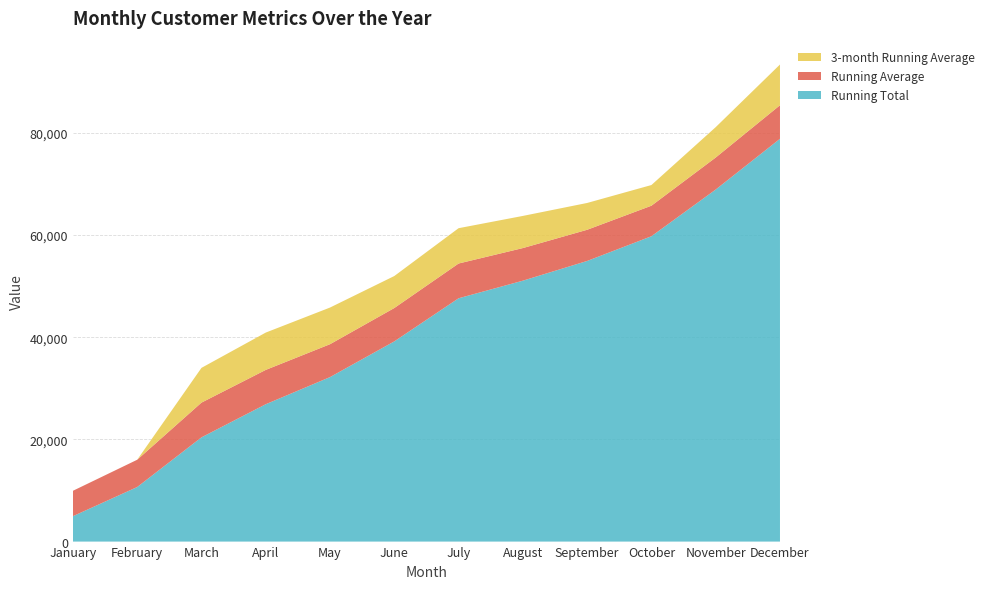

Reading right to left, list all the values displayed in this chart.

Running Total: December=78813.0	November=68885.0	October=59746.0	September=54911.0	August=51052.0	July=47609.0	June=39174.0	May=32187.0	April=26876.0	March=20395.0	February=10674.0	January=4969.0
Running Average: December=6567.8	November=6262.3	October=5974.6	September=6101.2	August=6381.5	July=6801.3	June=6529.0	May=6437.4	April=6719.0	March=6798.3	February=5337.0	January=4969.0
3-month Running Average: December=7967.3	November=5944.3	October=4045.7	September=5245.7	August=6288.3	July=6911.0	June=6259.7	May=7171.0	April=7302.3	March=6798.3	February=0.0	January=0.0